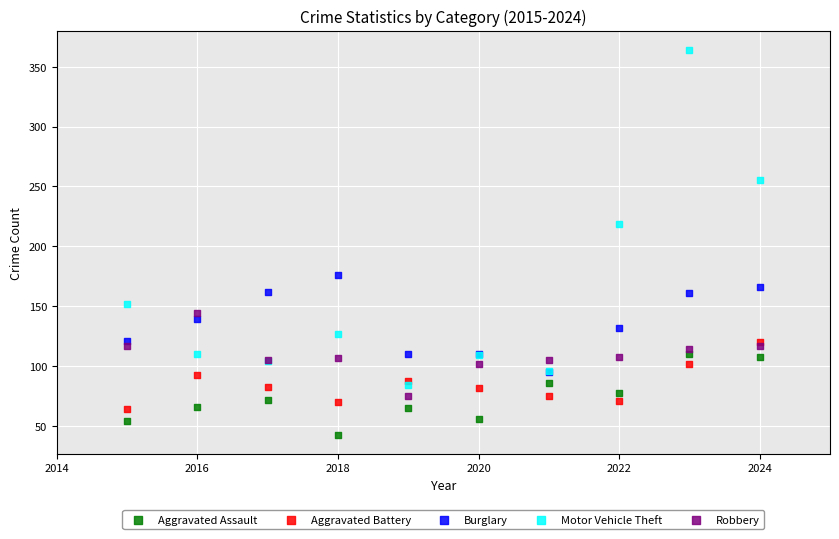

In the Motor Vehicle Theft series, what Y value is closest to 224?

219